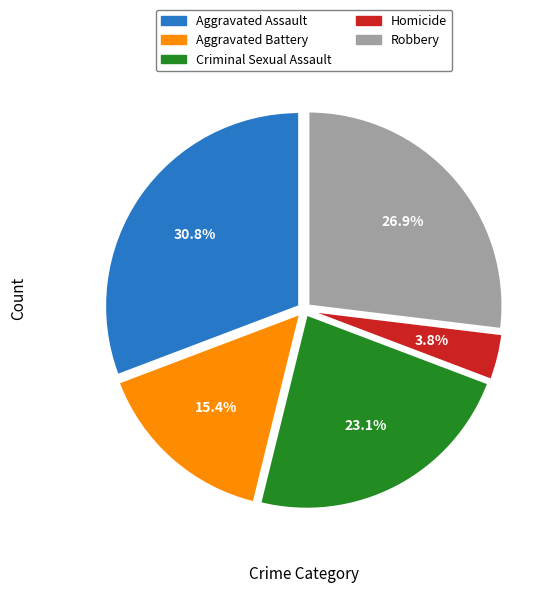

To the nearest percent, what portion does Criminal Sexual Assault represent?

23%